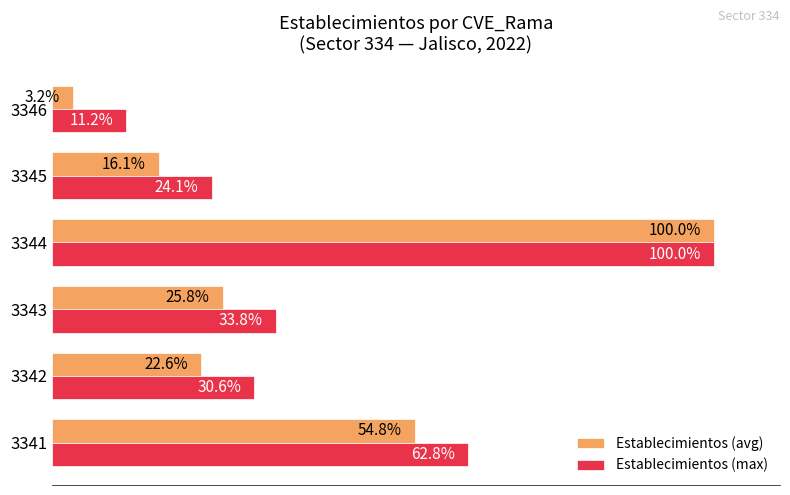

Which series has the largest range (max minus min)?

Establecimientos (avg)